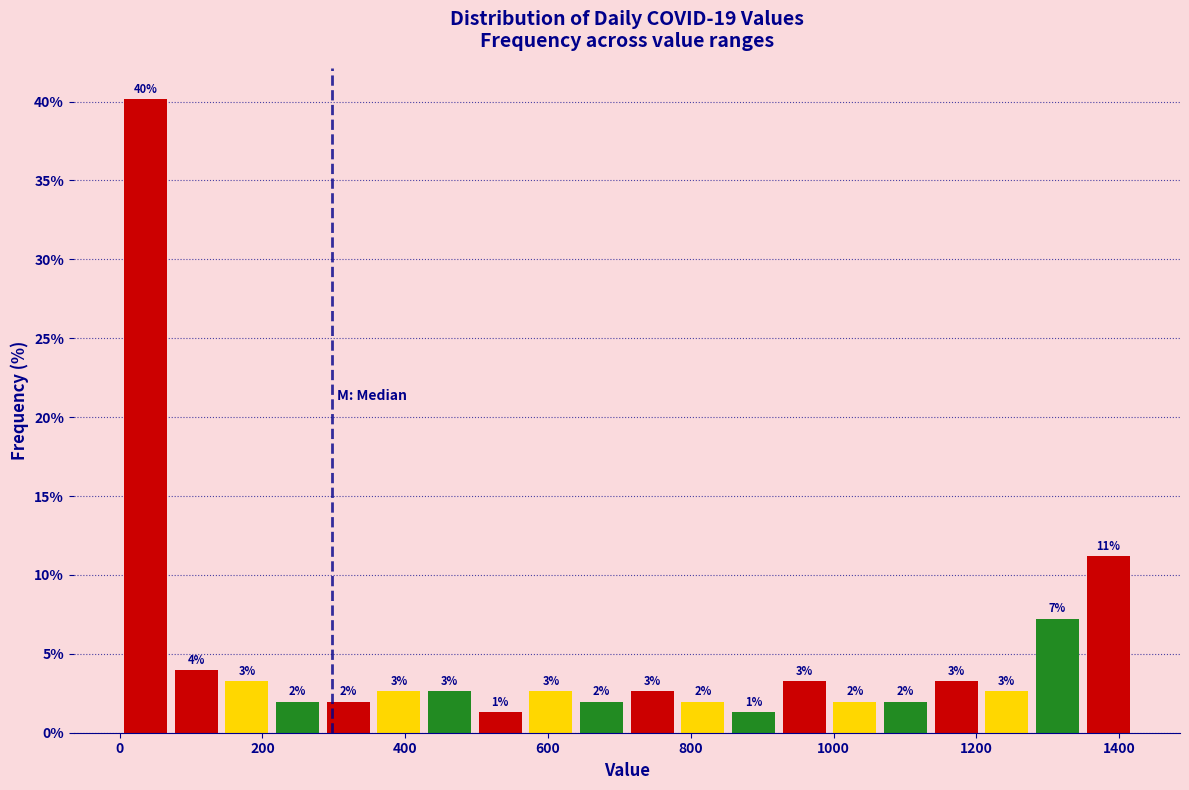

Around what value on the x-axis is the tallest bar? Give the approximate position of its centre, as read against the axis.

40